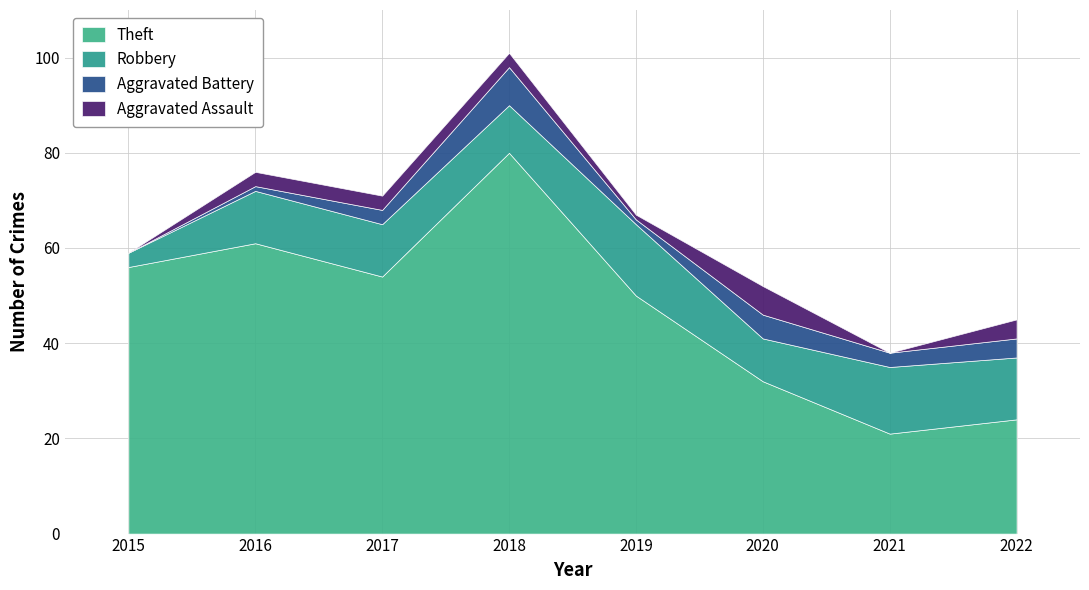

True or false: Robbery has a value of 19 at 2021.

False